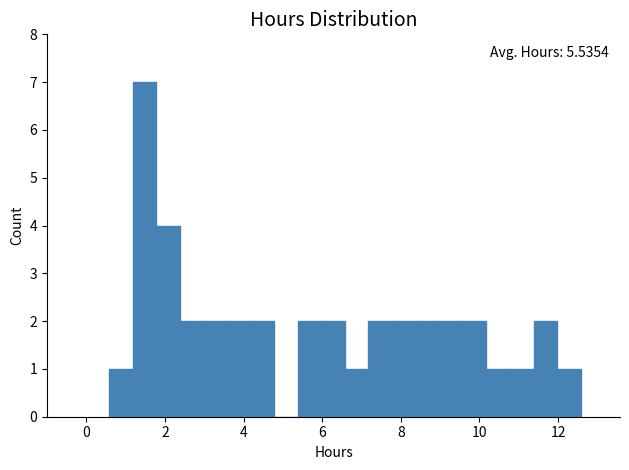

Around what value on the x-axis is the tallest bar? Give the approximate position of its centre, as read against the axis.

1.4